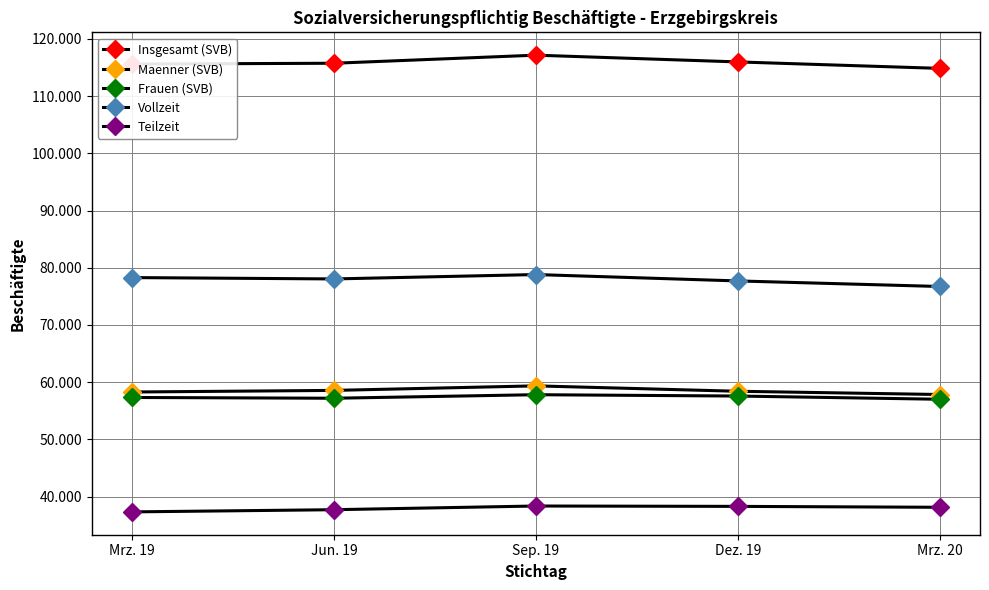

Does the chart have visible grid lines?

Yes